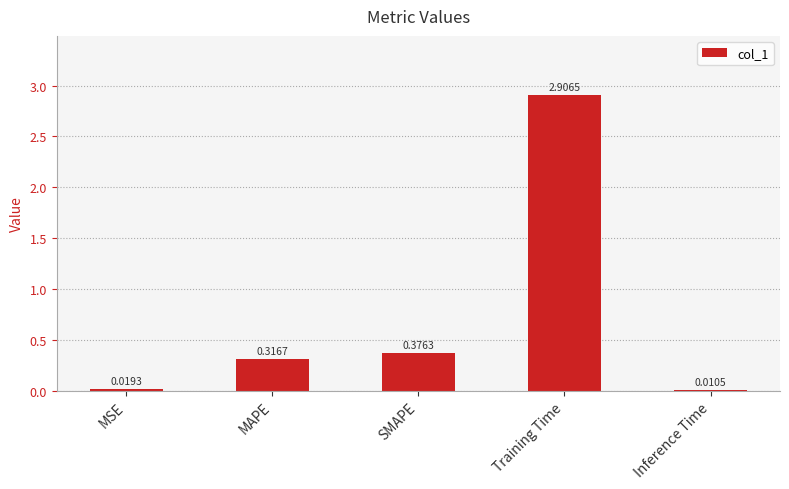

What is the sum of all values?

3.6